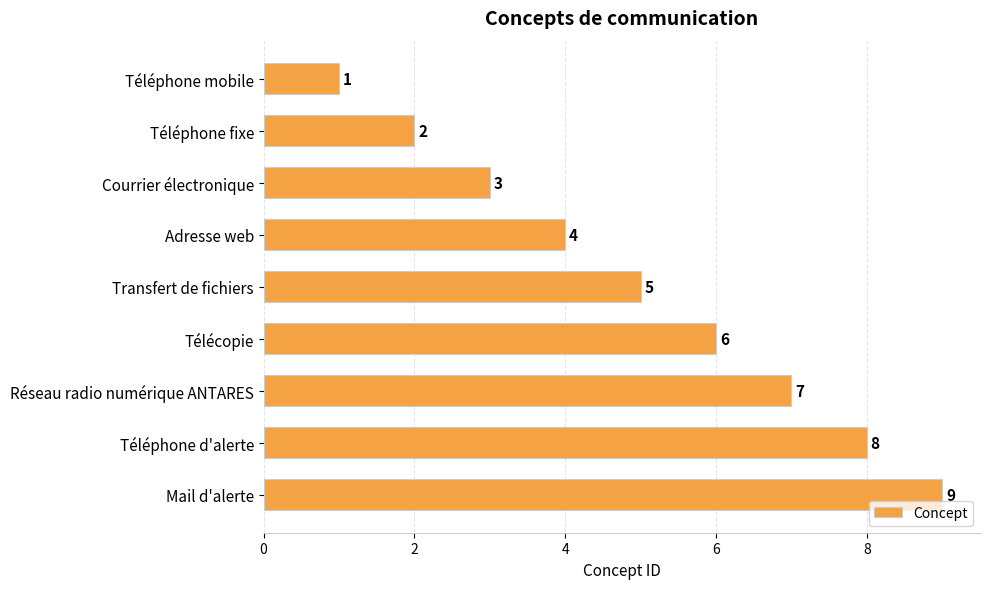

Is it true that the value at Réseau radio numérique ANTARES is 7?

True